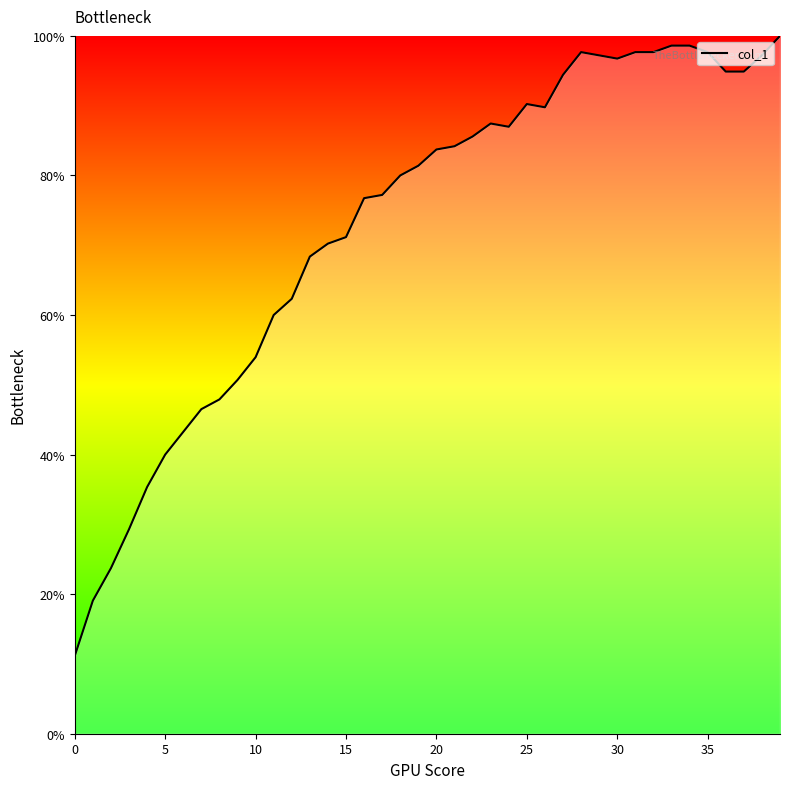

What is the maximum value shown in the chart?

1.0